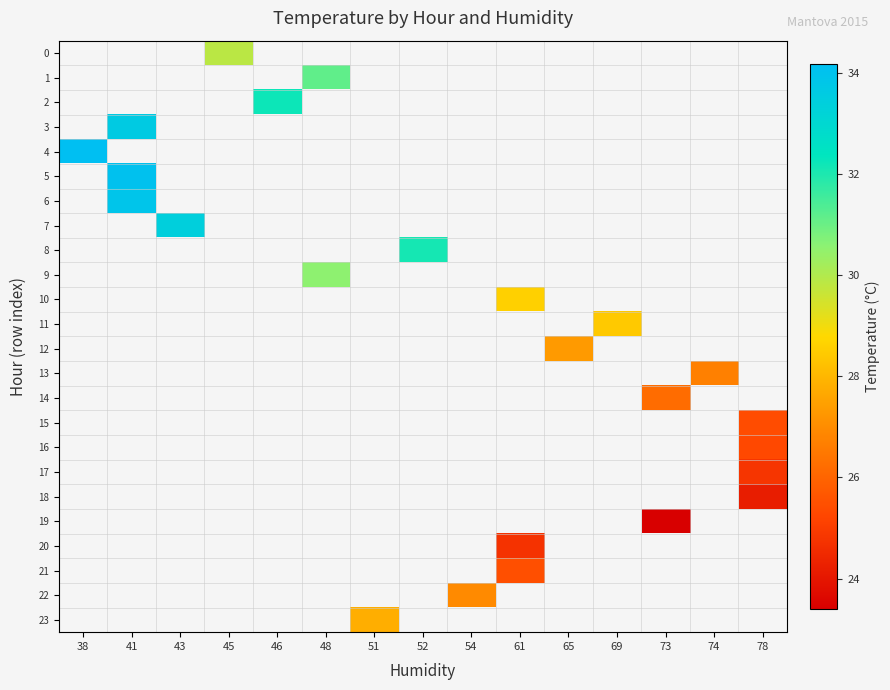

Rank the categories by 18 value from lowest to highest.

38, 41, 43, 45, 46, 48, 51, 52, 54, 61, 65, 69, 73, 74, 78